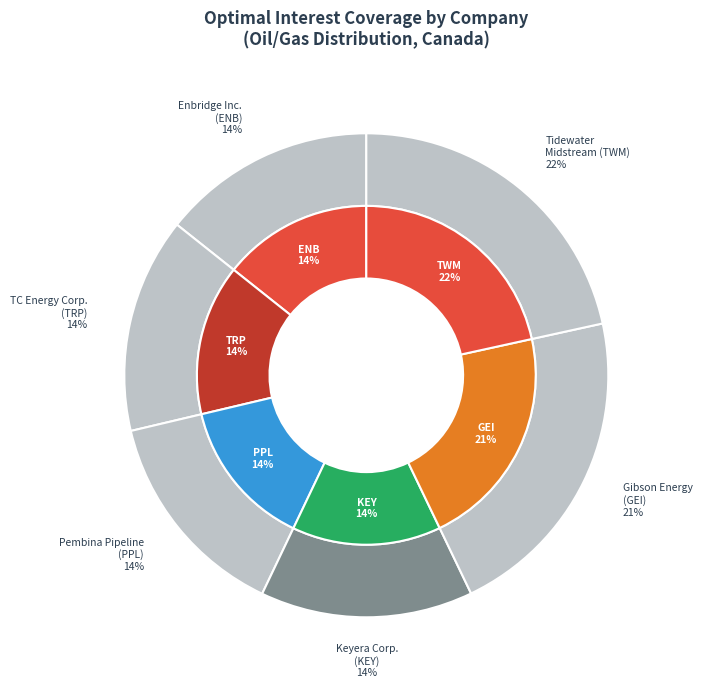

Is there any slice that represents more than half of the pie?

No